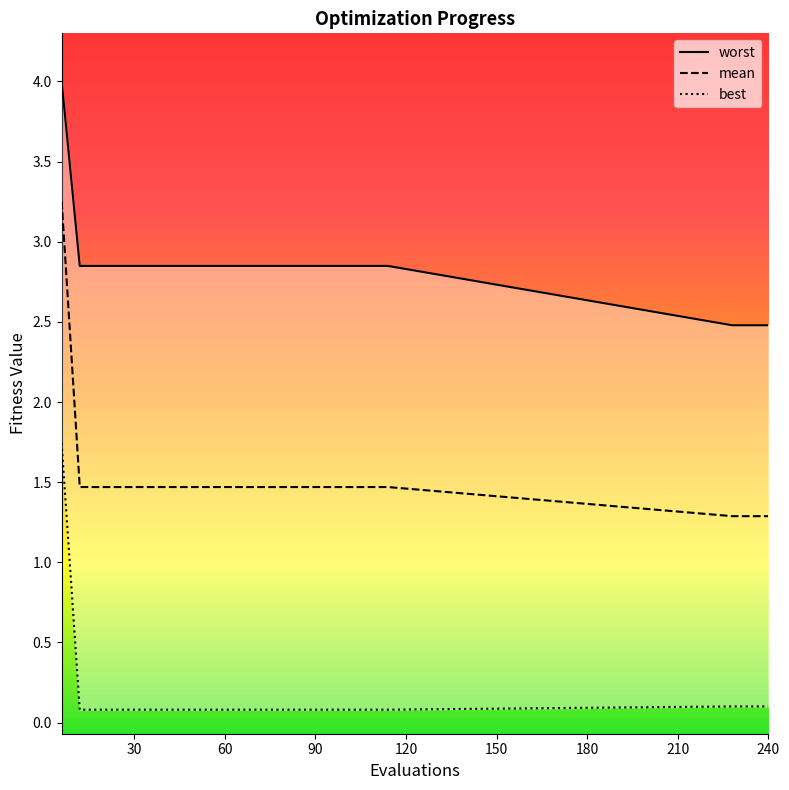

What is the value of the best point at the 5th from the left?

0.1